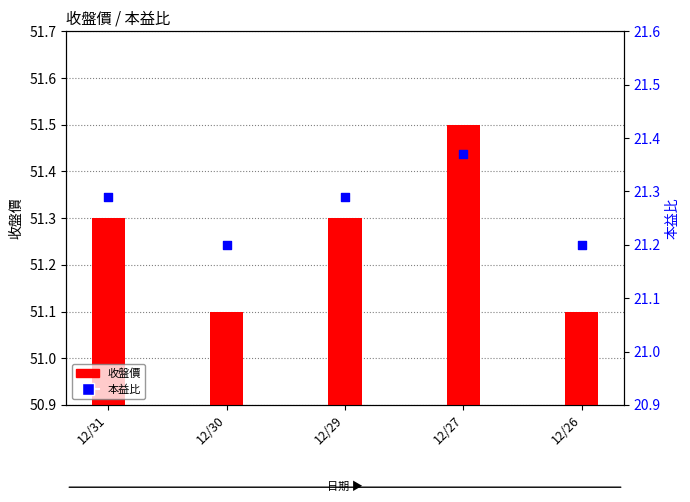

Is the value of 本益比 at 12/31 greater than the value of 收盤價 at 12/29?

No